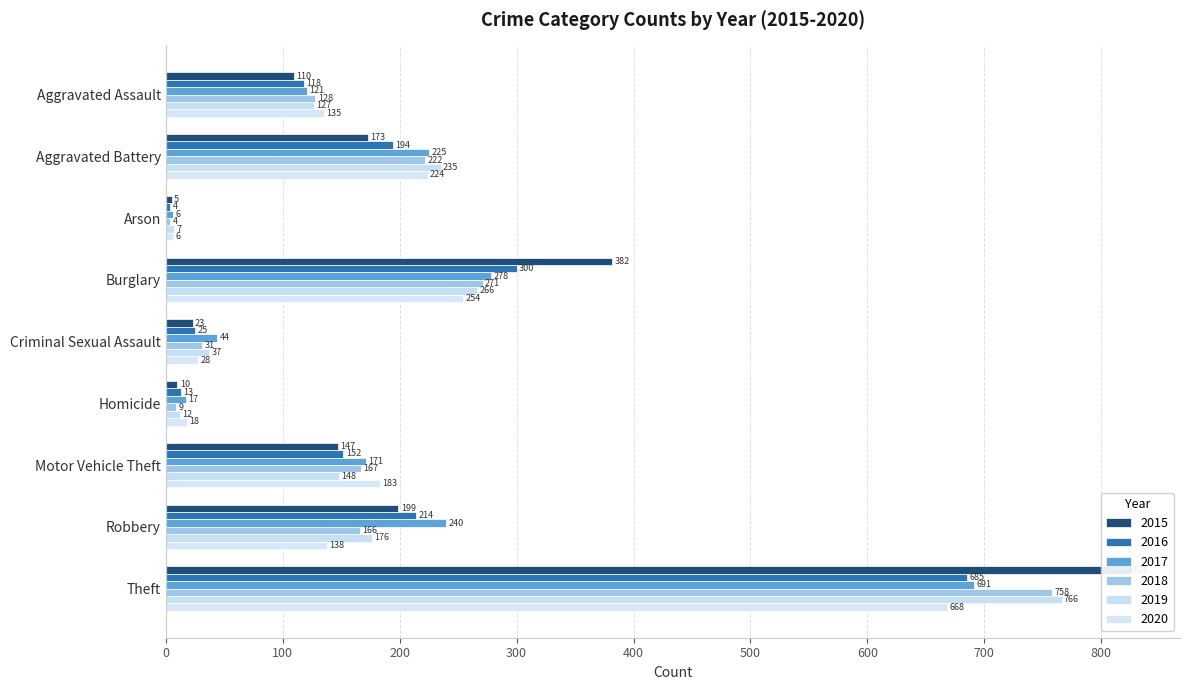

How many bars are there in total?

54